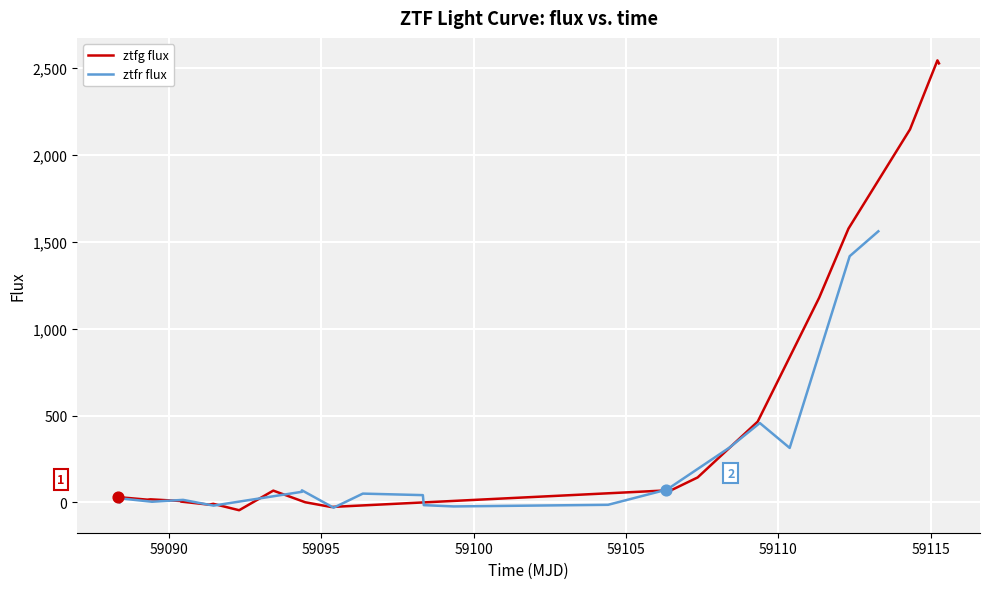

Which series reaches the maximum Y coordinate?

ztfg flux